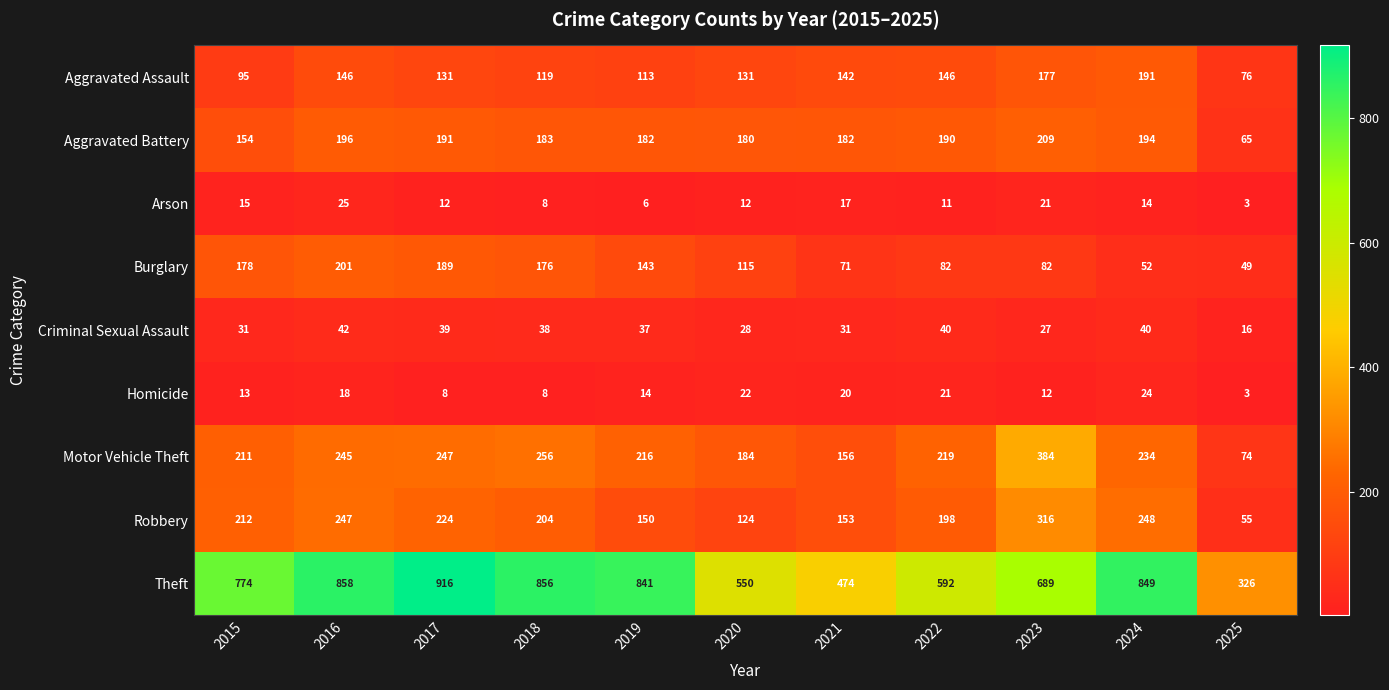

True or false: Aggravated Assault has a value of 184 at 2017.

False